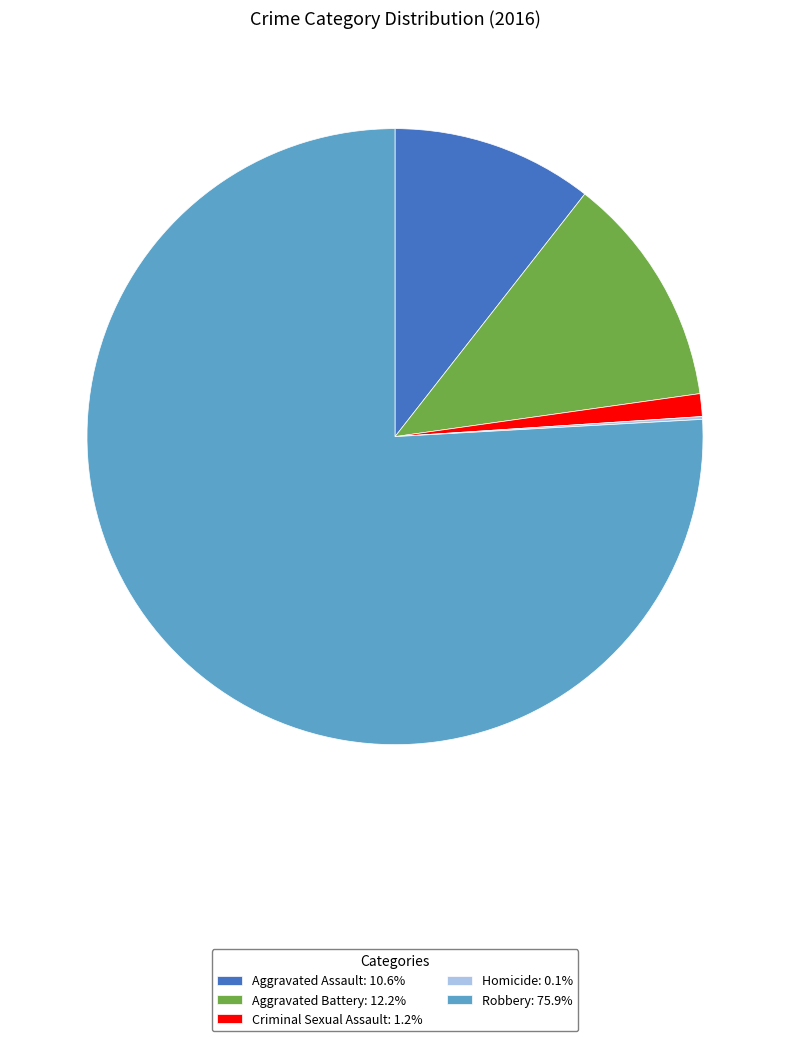

Does Criminal Sexual Assault: 1.2% account for over 50% of the chart?

No